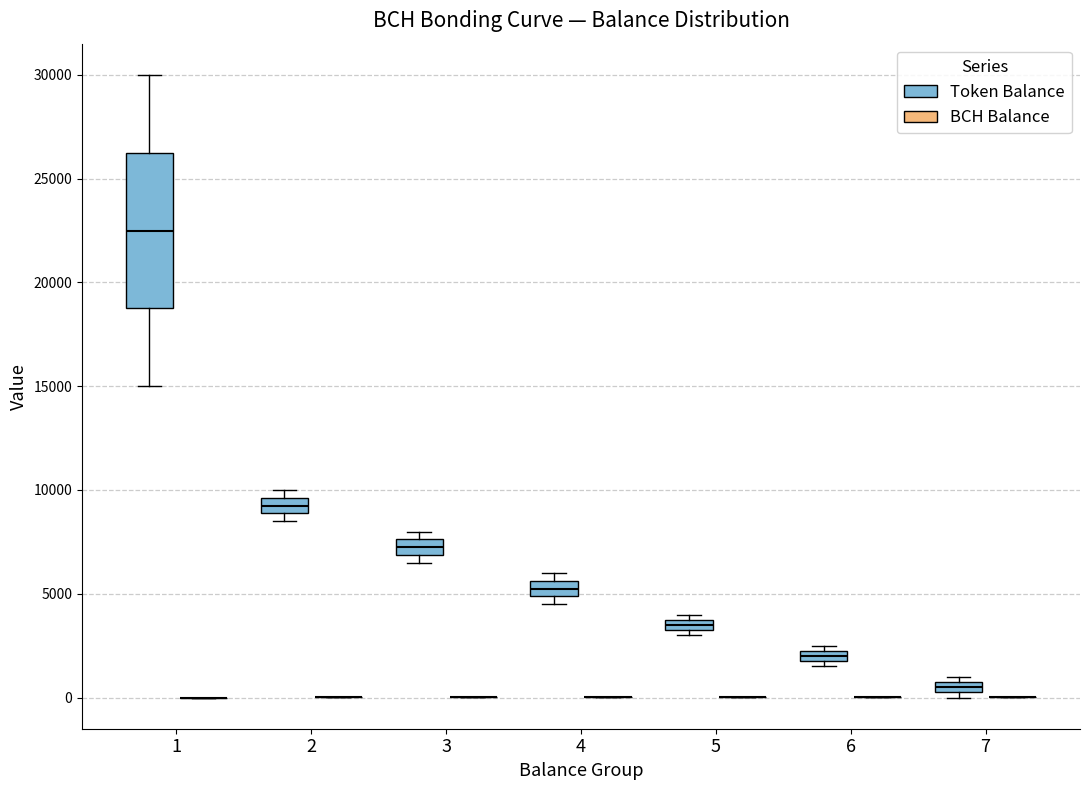

Comparing the boxes themselves (not the whiskers), which one is the tallest?

1 (Token Balance)